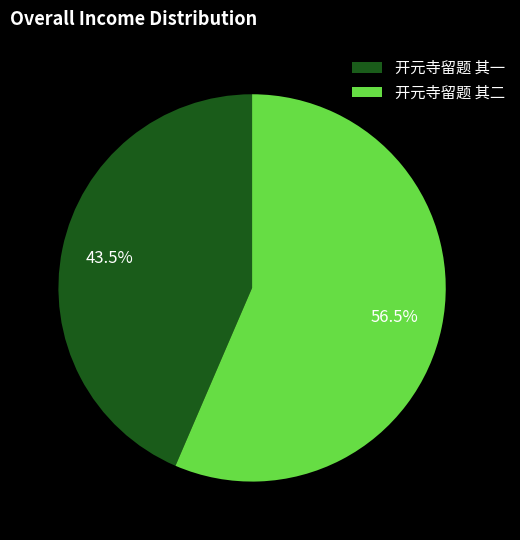

Which has a higher value, 开元寺留题 其一 or 开元寺留题 其二?

开元寺留题 其二